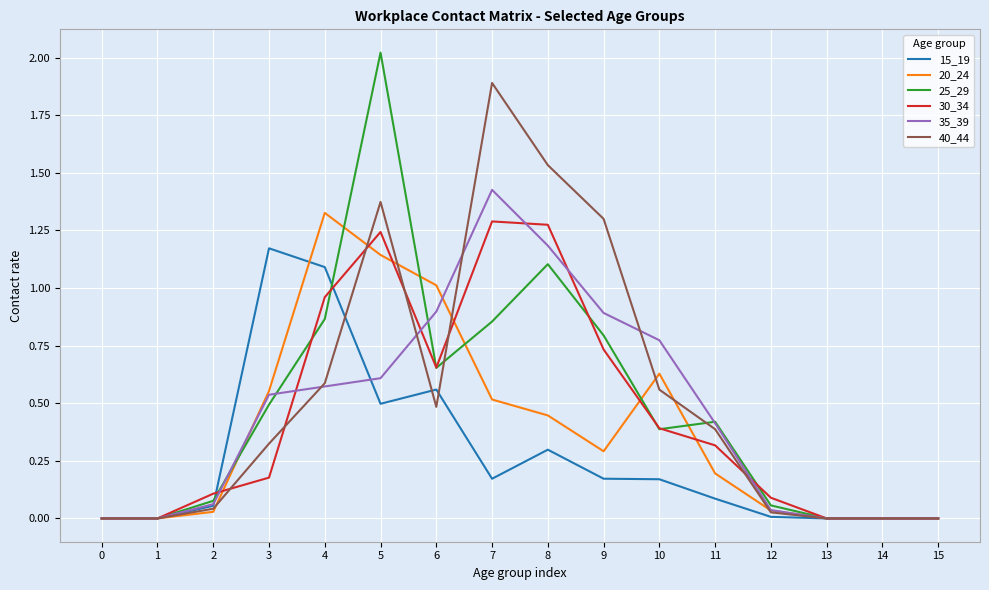

Between 5 and 14, which series saw the biggest shift?

25_29